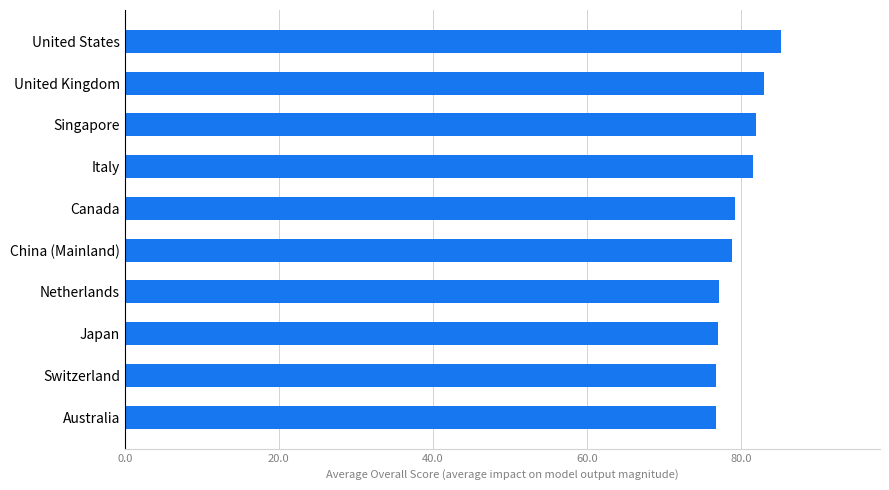

What is the maximum value shown in the chart?

85.3